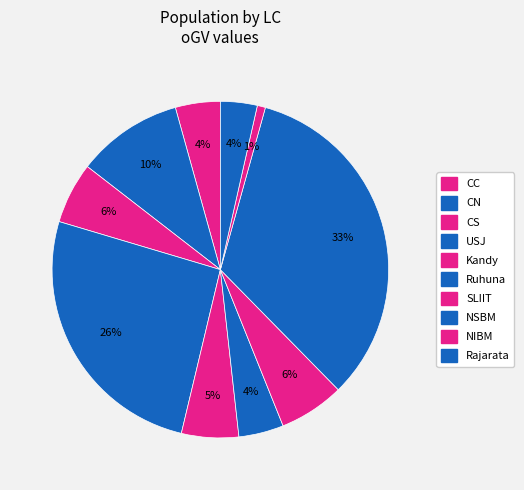

How many slices are in this pie chart?

10